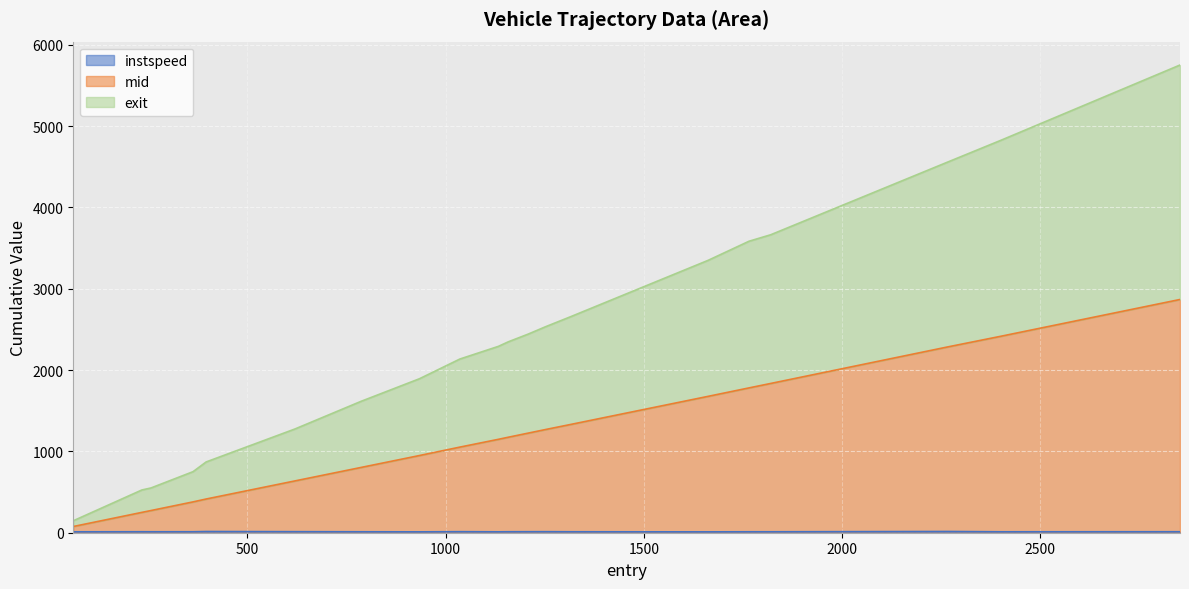

What is the maximum value shown in the chart?

5751.5